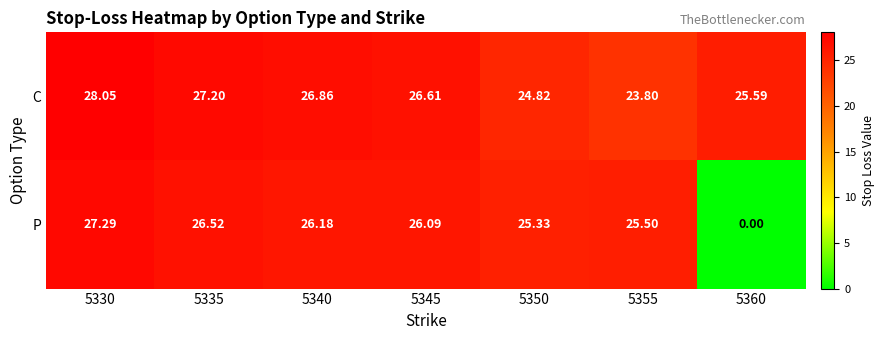

At 5335, list the series in order from smallest to largest.

P, C